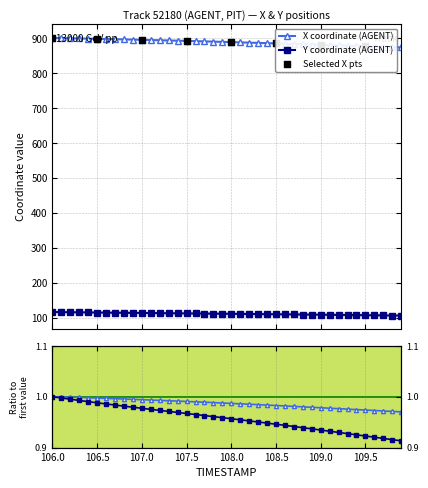

Which series has the largest total across all categories?

X